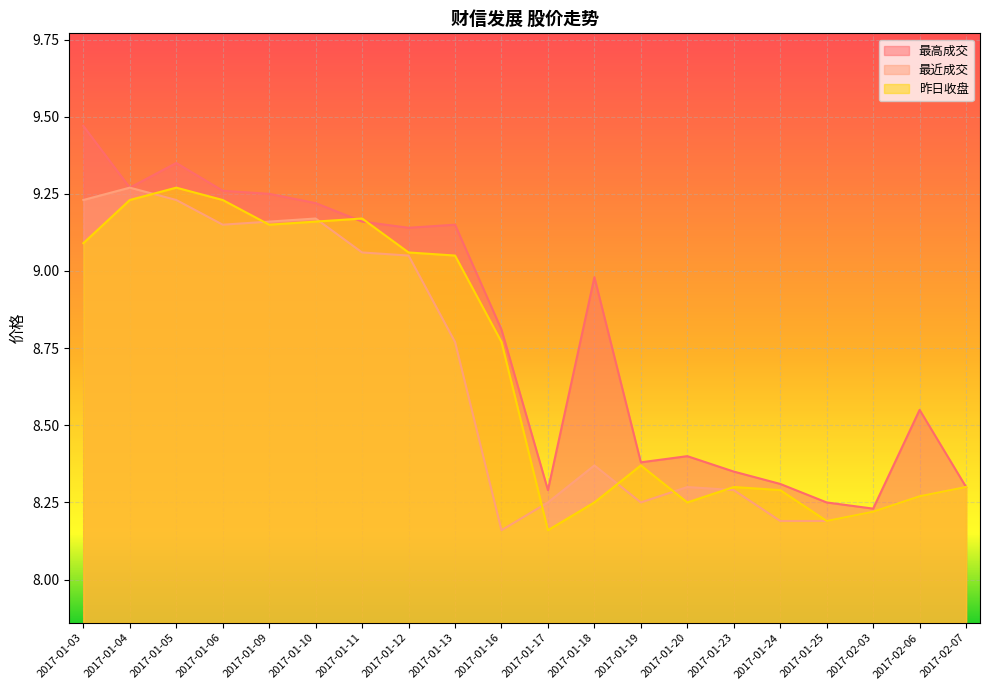

What is the difference between the second highest and second lowest values in the 昨日收盘 series?

1.0